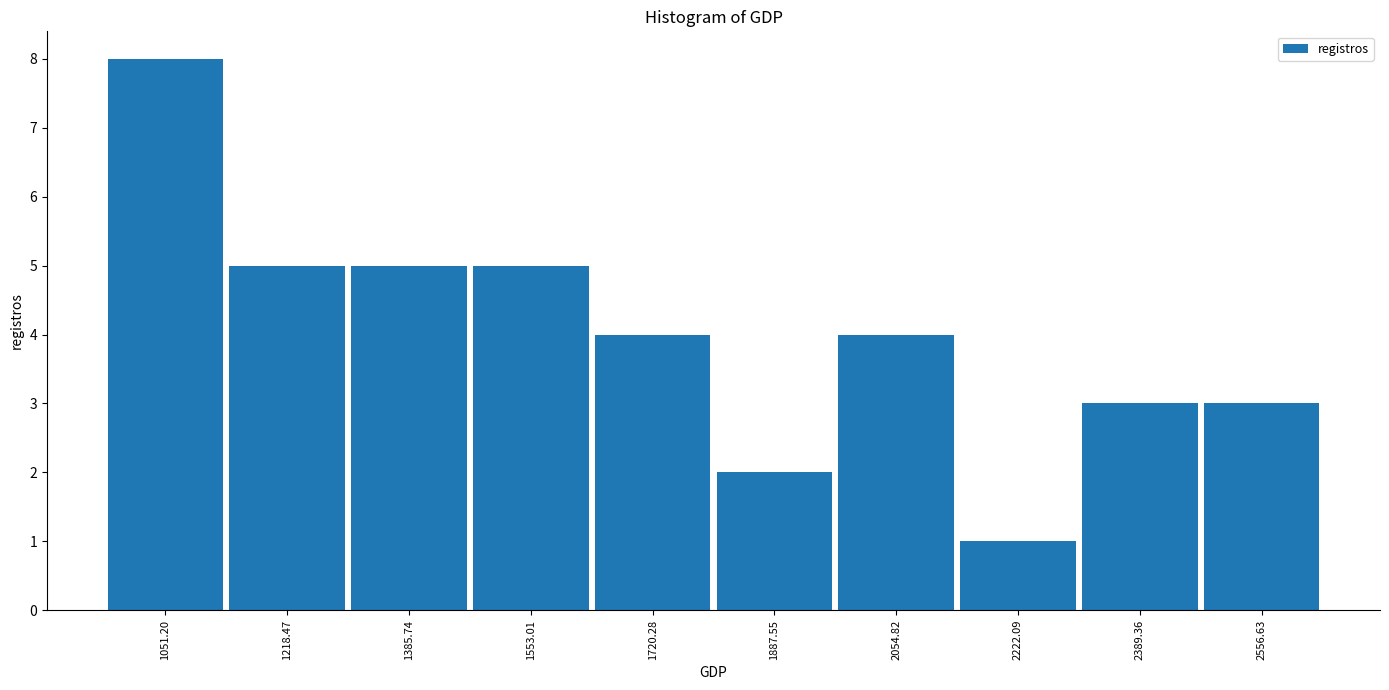

Reading left to right, extract all data points from this chart.

1051.20=8	1218.47=5	1385.74=5	1553.01=5	1720.28=4	1887.55=2	2054.82=4	2222.09=1	2389.36=3	2556.63=3